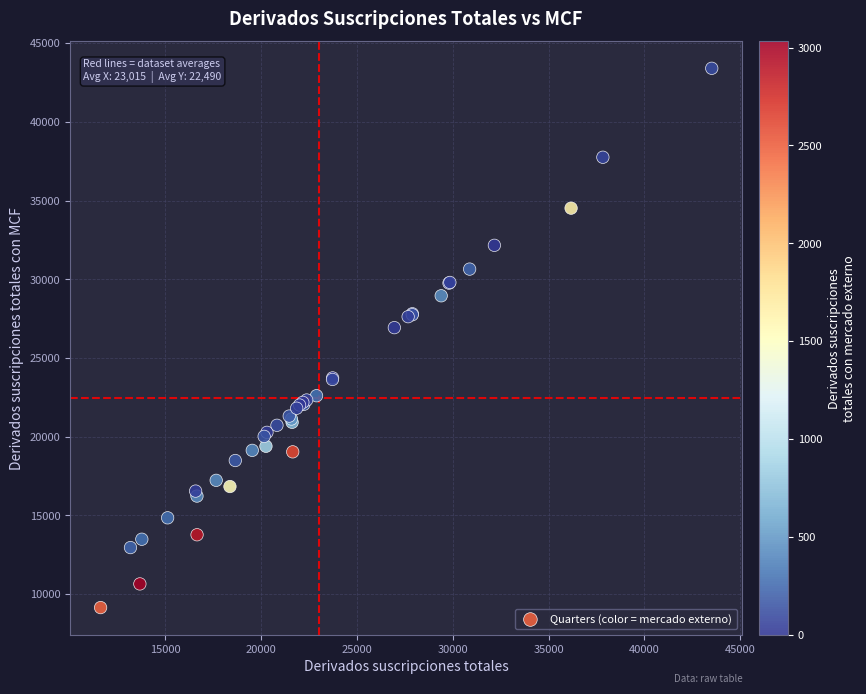

What Y value in the scatter plot is closest to 26274?

26929